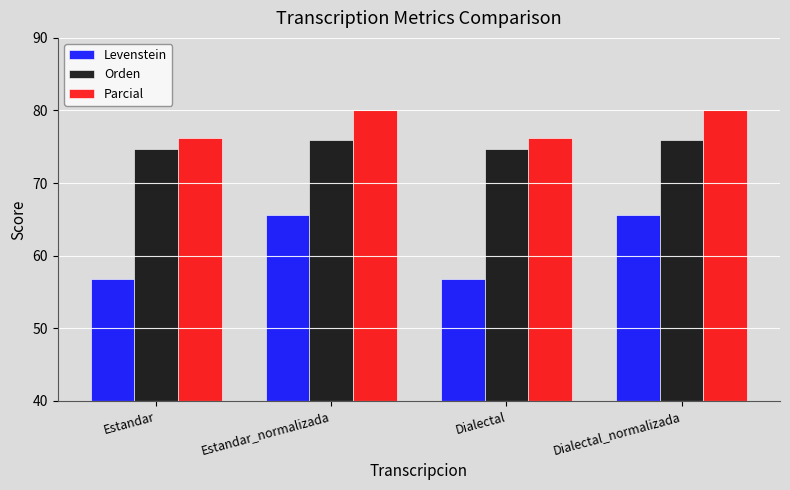

What is the sum of all Orden values?

301.2